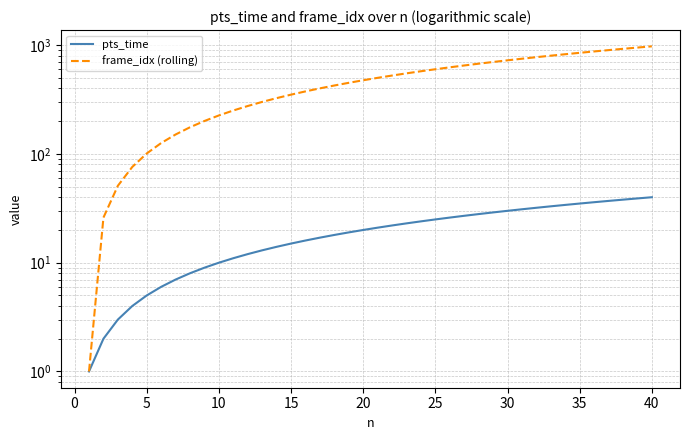

How many lines are shown in the chart?

2